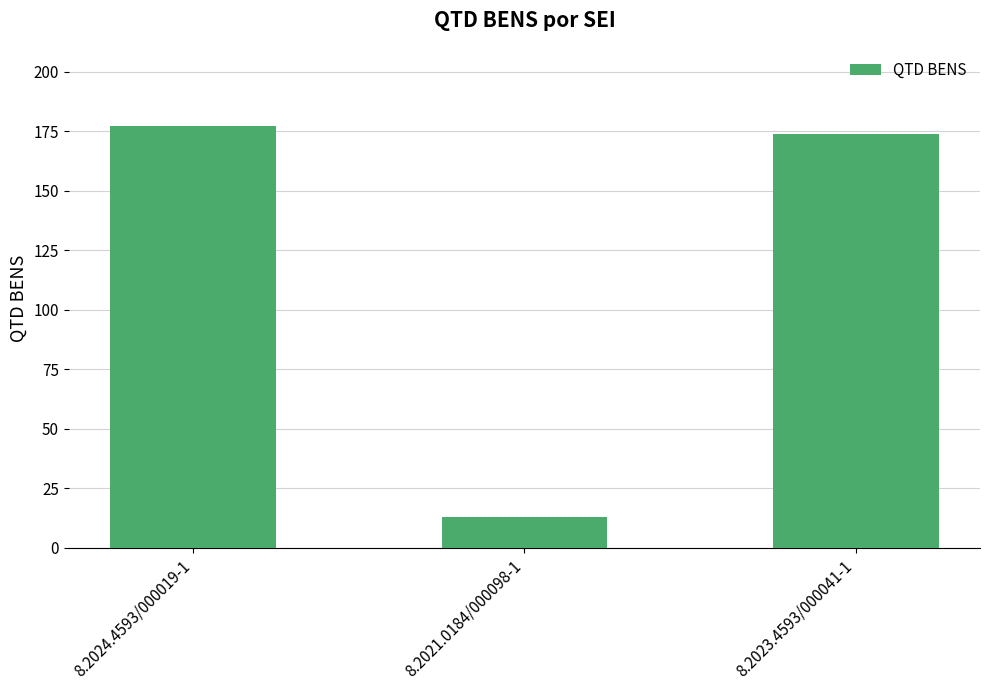

What is the change in value from 8.2024.4593/000019-1 to 8.2021.0184/000098-1?

-164